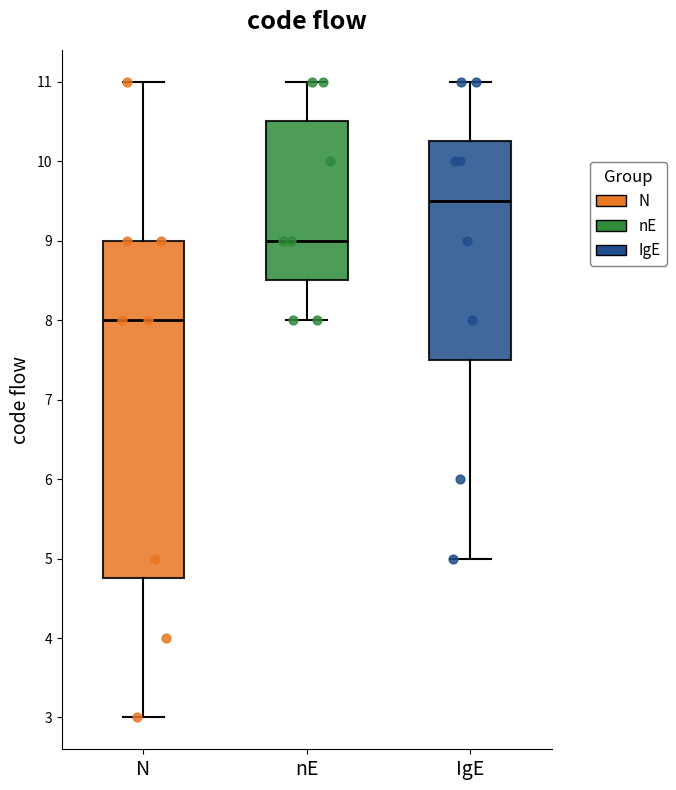

Which box's median line is the lowest?

N